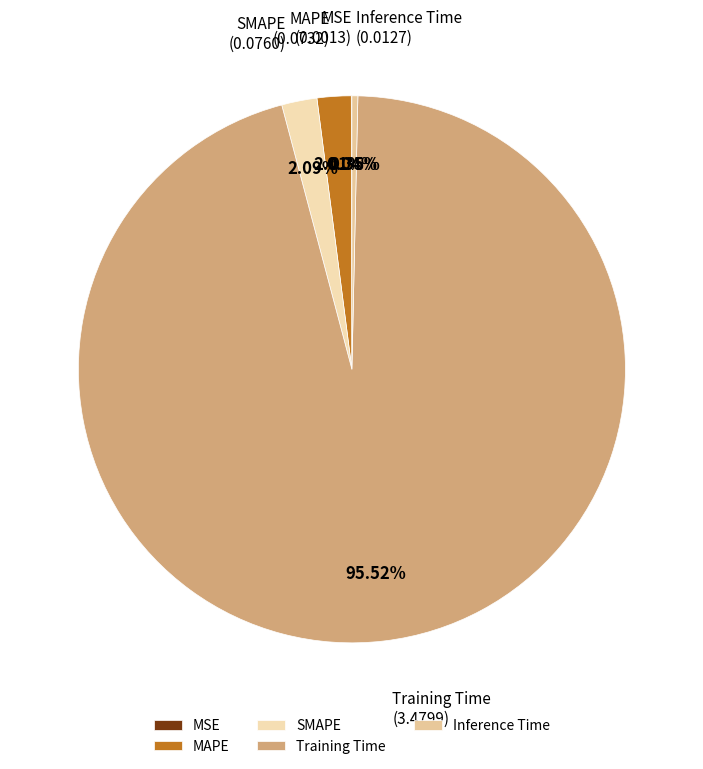

Does Inference Time represent more than half of the total?

No